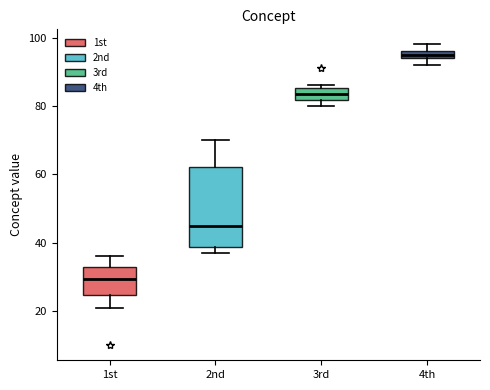

Which box's median line is the lowest?

1st